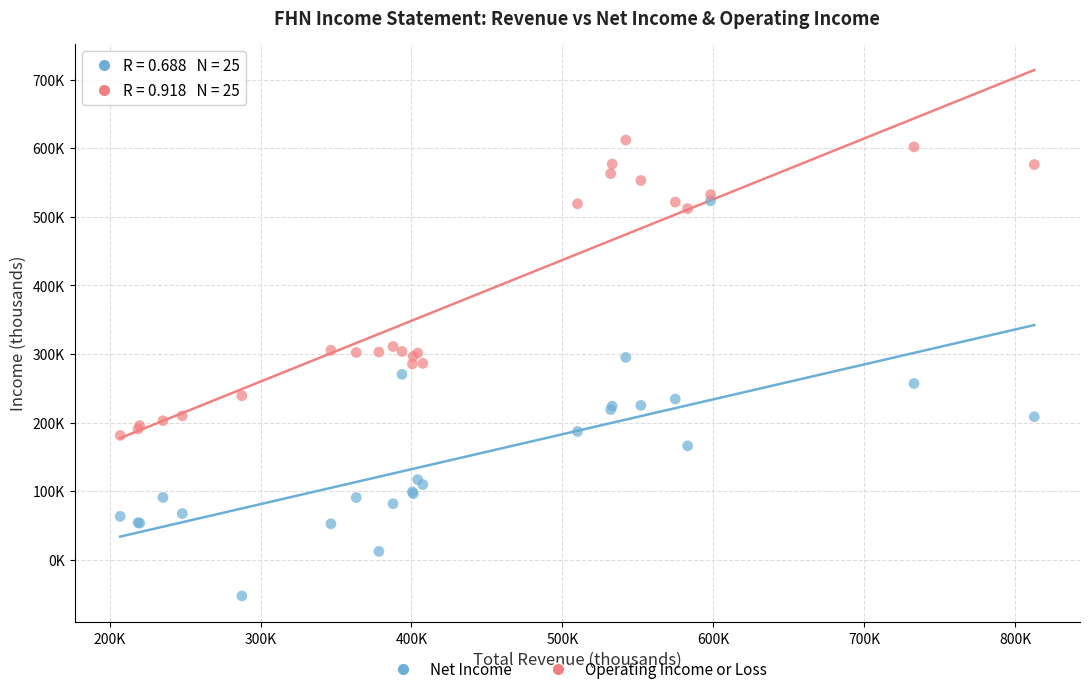

Which series contains the highest Y value?

Operating Income or Loss